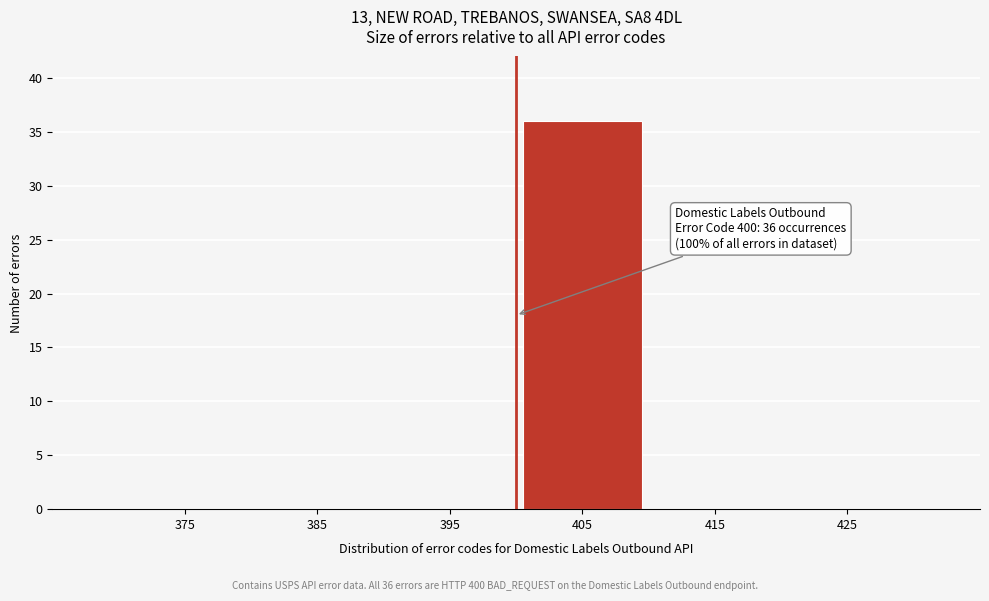

Reading right to left, transcribe all the data shown in this chart.

425=0	415=0	405=36	395=0	385=0	375=0